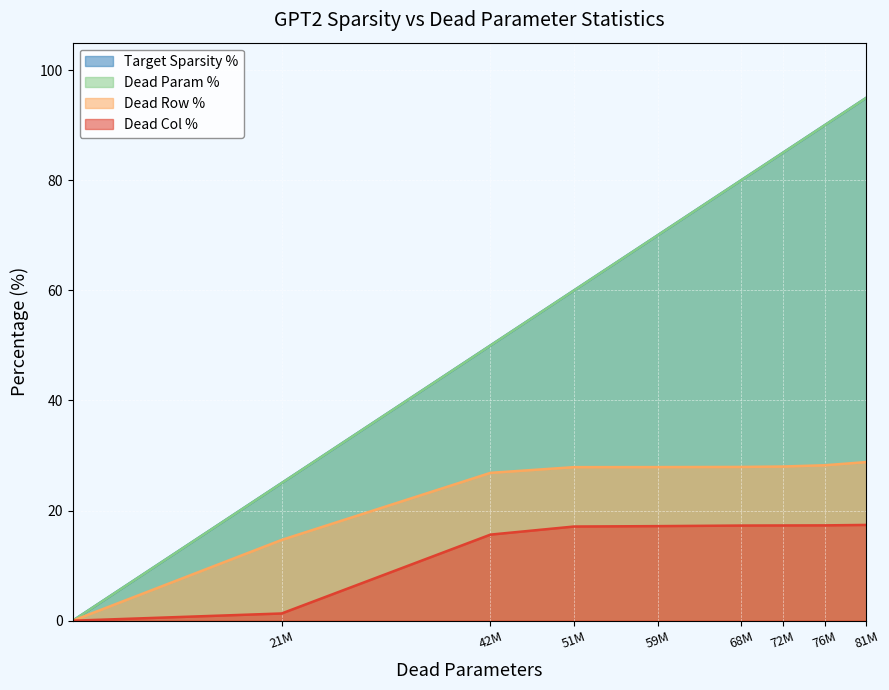

Is the value of Dead Col % at 81M greater than the value of Dead Param % at 51M?

No